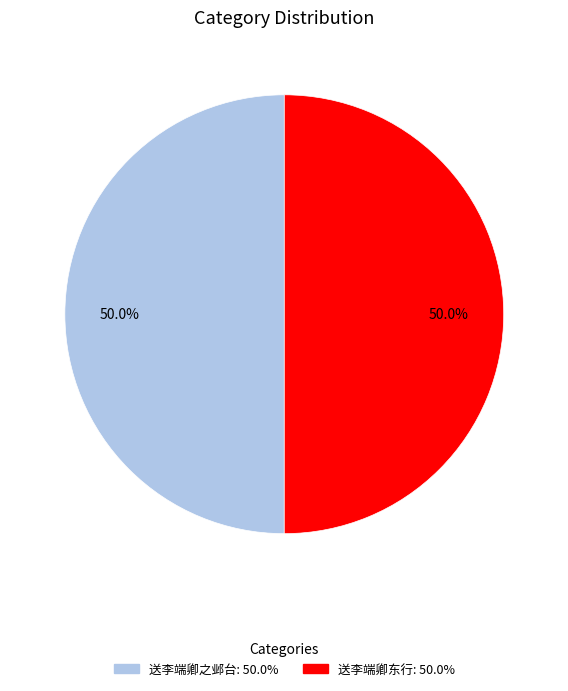

Approximately how many times larger is the value at 送李端卿东行 compared to 送李端卿之邺台?

1.0